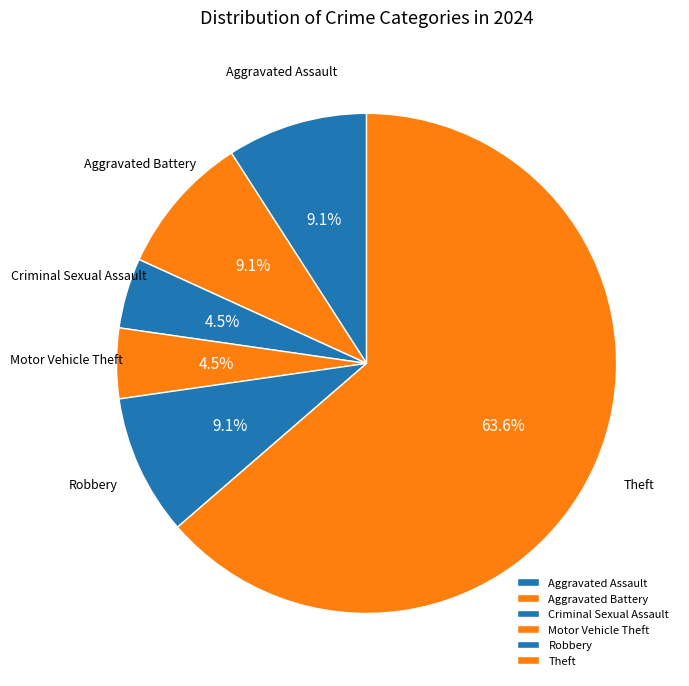

To the nearest percent, what is the average slice percentage?

17%